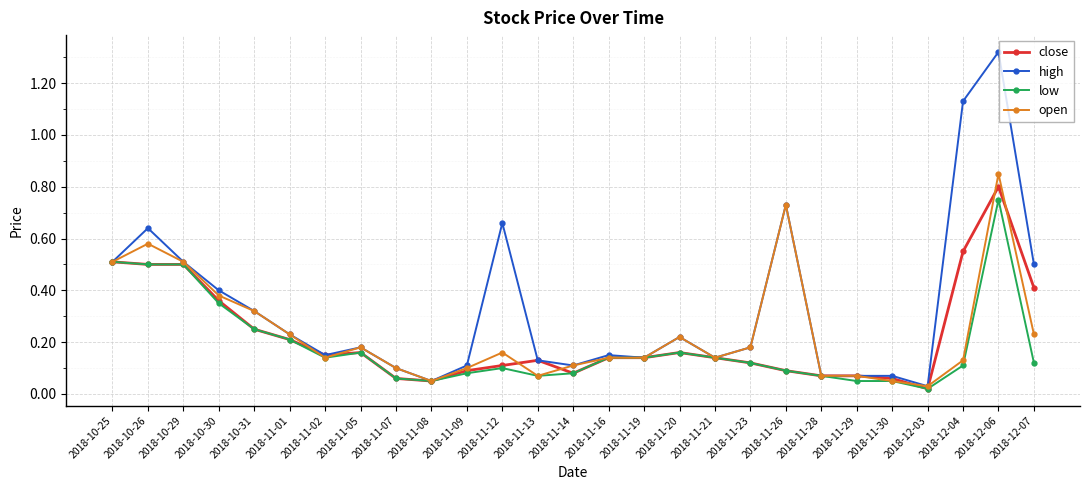

What is the sum of the open values at 2018-11-16 and 2018-11-26?

0.9